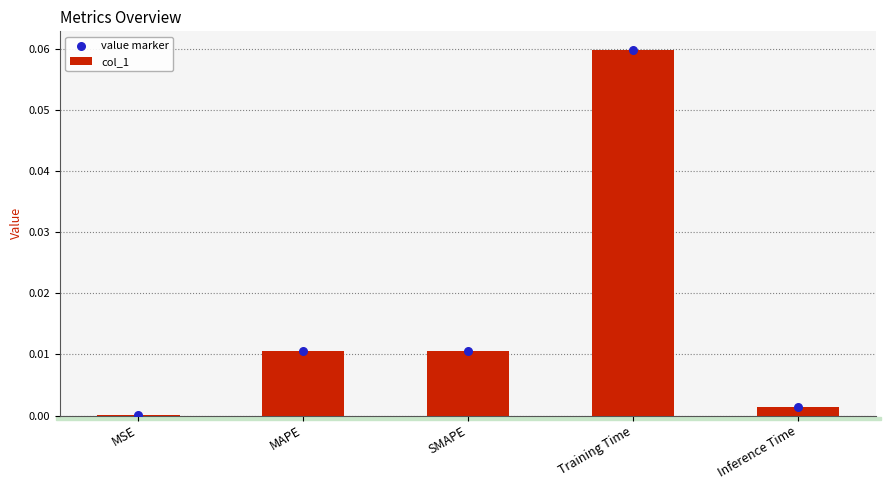

Which series contains the lowest Y value?

col_1